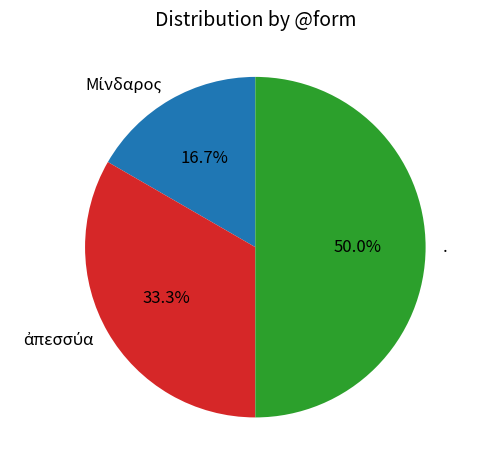

To the nearest percent, what is the difference between the largest and smallest slice percentages?

33%